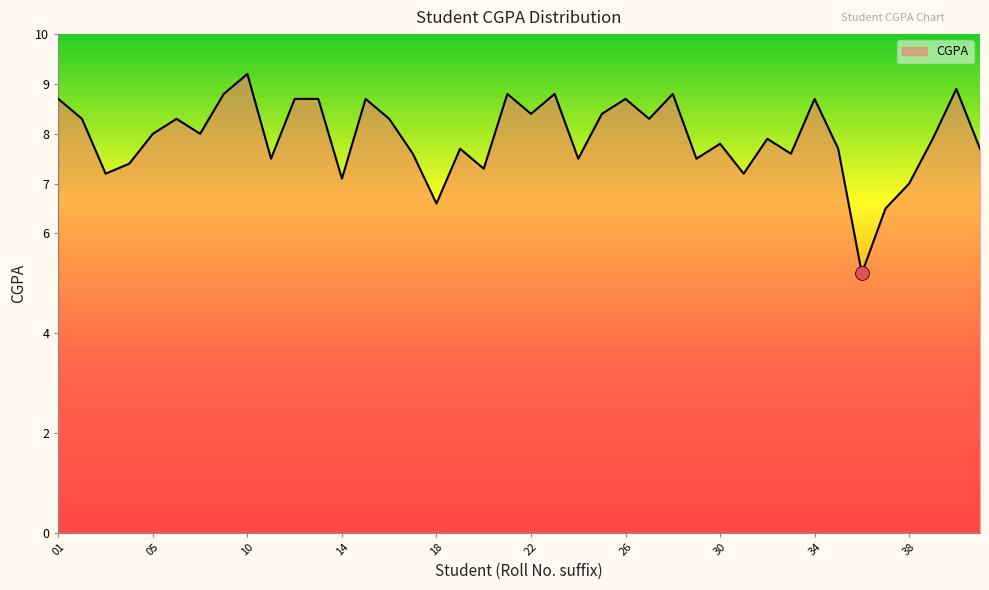

What is the maximum value shown in the chart?

9.2